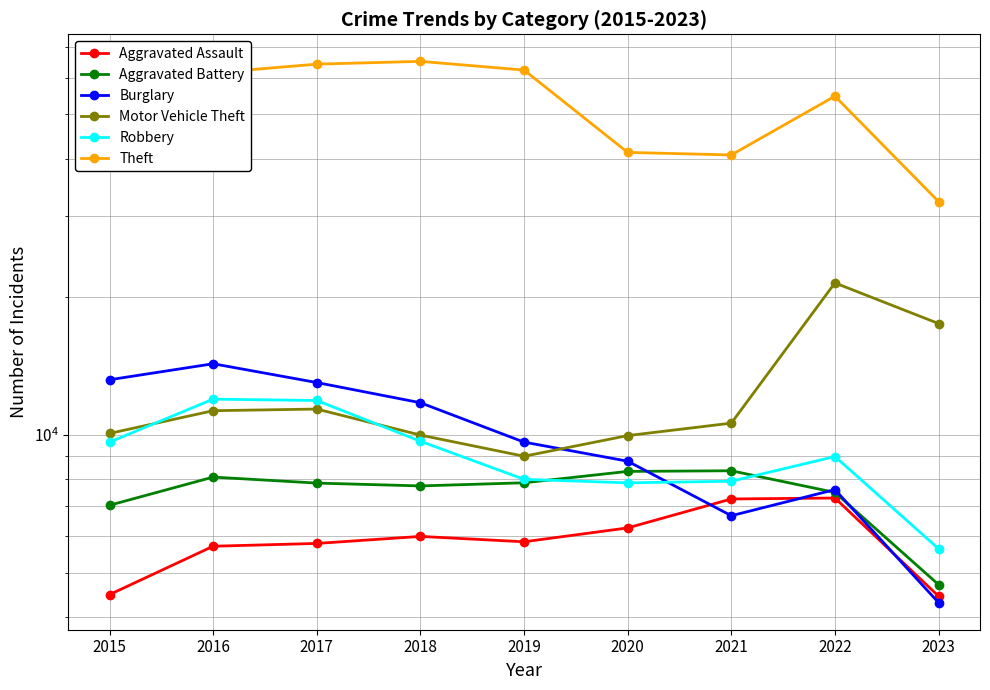

At which label does Theft reach its minimum?

2023